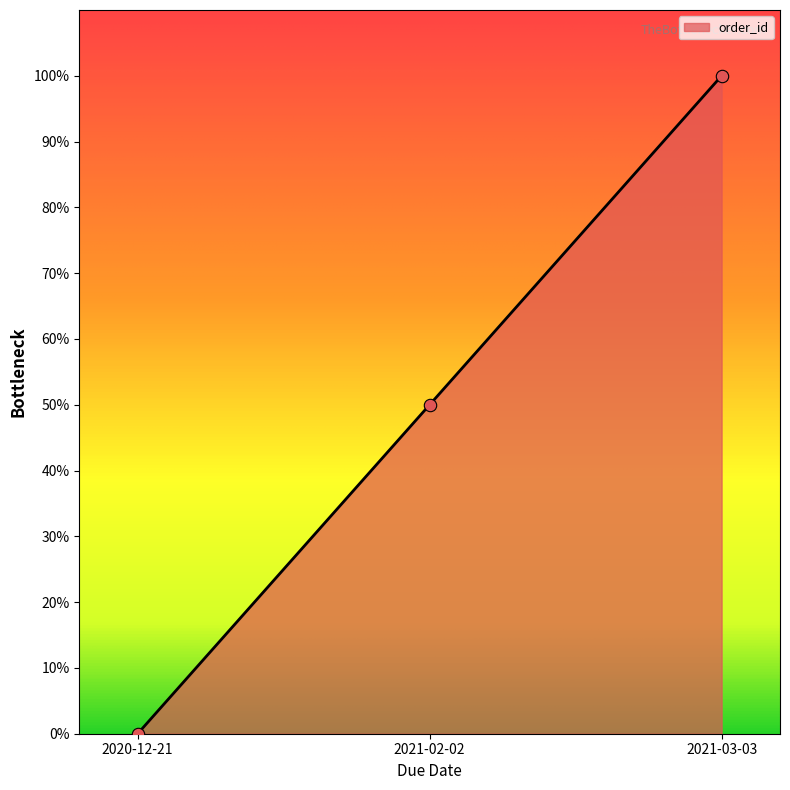

What is the change in value from 2020-12-21 to 2021-02-02?

+0.5